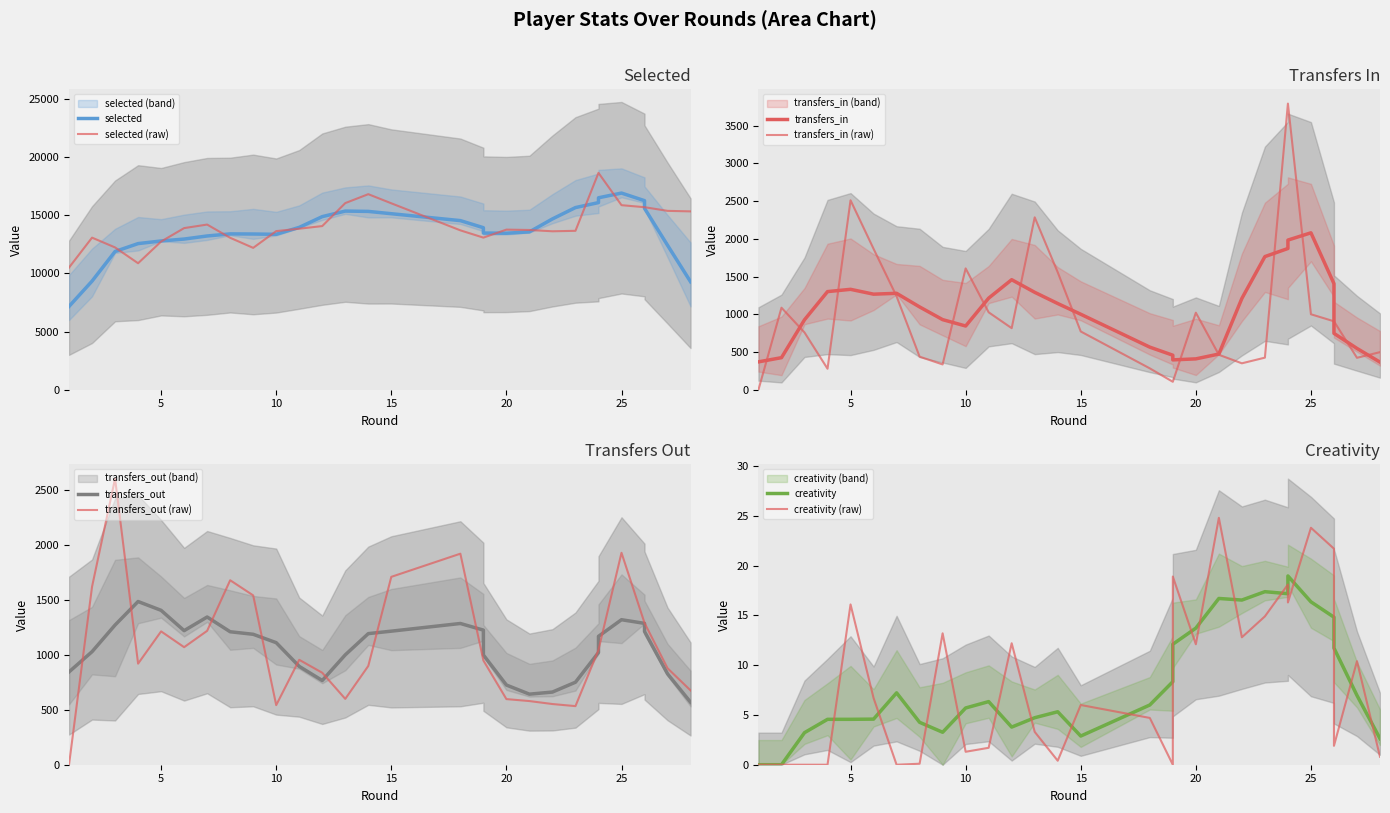

Rank the series by their maximum value, from lowest to highest.

creativity, transfers_out, transfers_in, selected